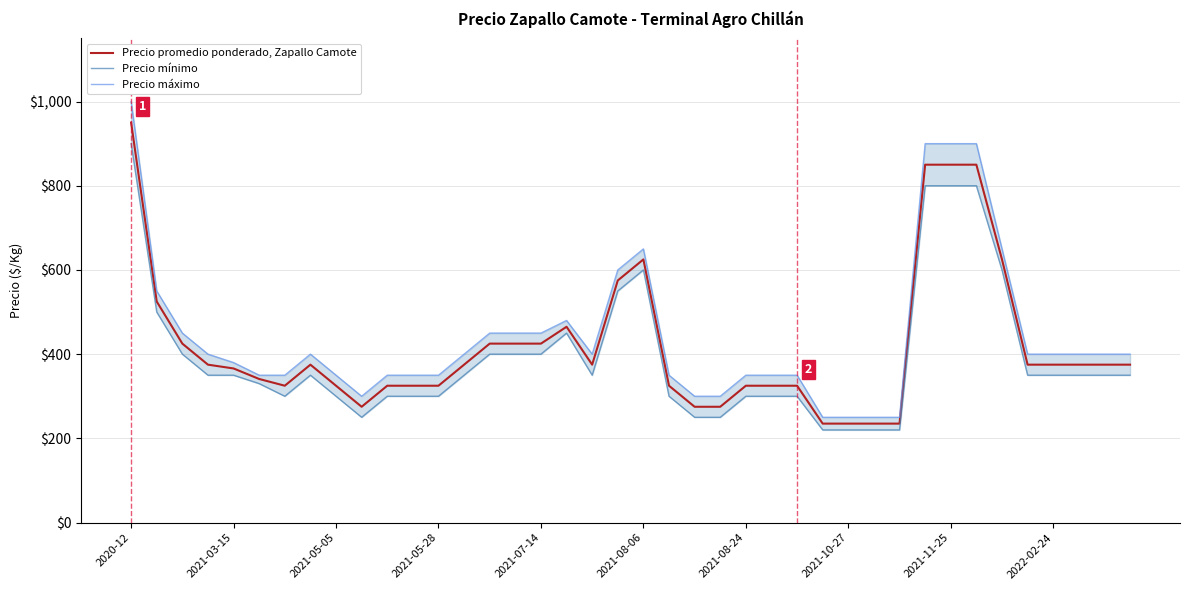

True or false: Precio máximo and Precio mínimo cross at least once.

False